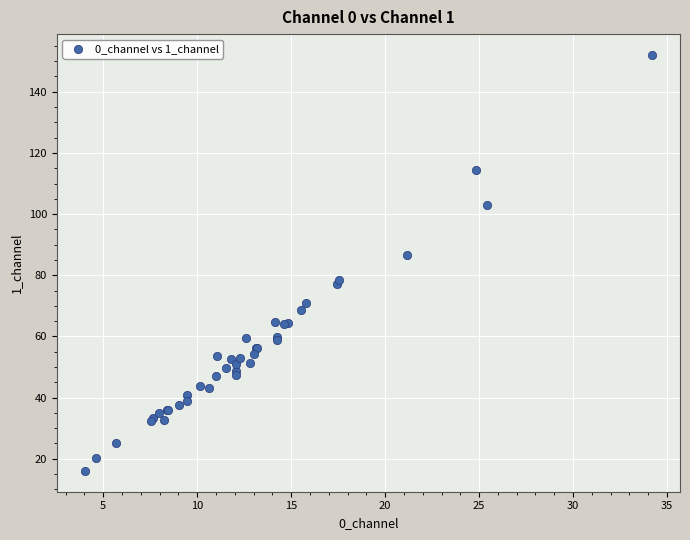

What Y value in the scatter plot is closest to 84?

86.7